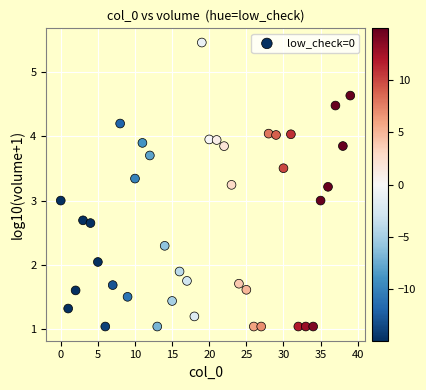

What is the range of Y values (max minus min)?

4.4